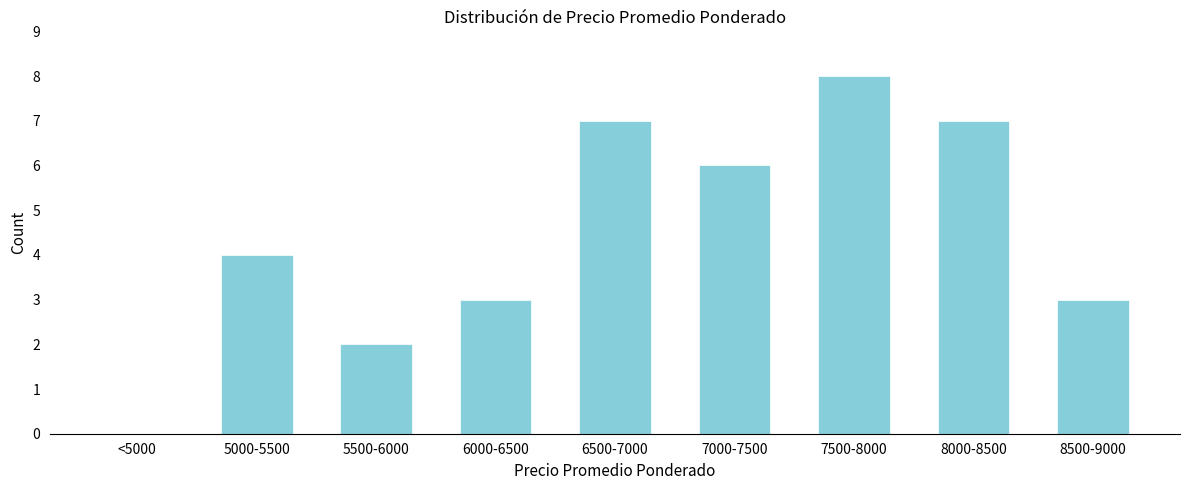

Reading left to right, extract all data points from this chart.

<5000=0	5000-5500=4	5500-6000=2	6000-6500=3	6500-7000=7	7000-7500=6	7500-8000=8	8000-8500=7	8500-9000=3